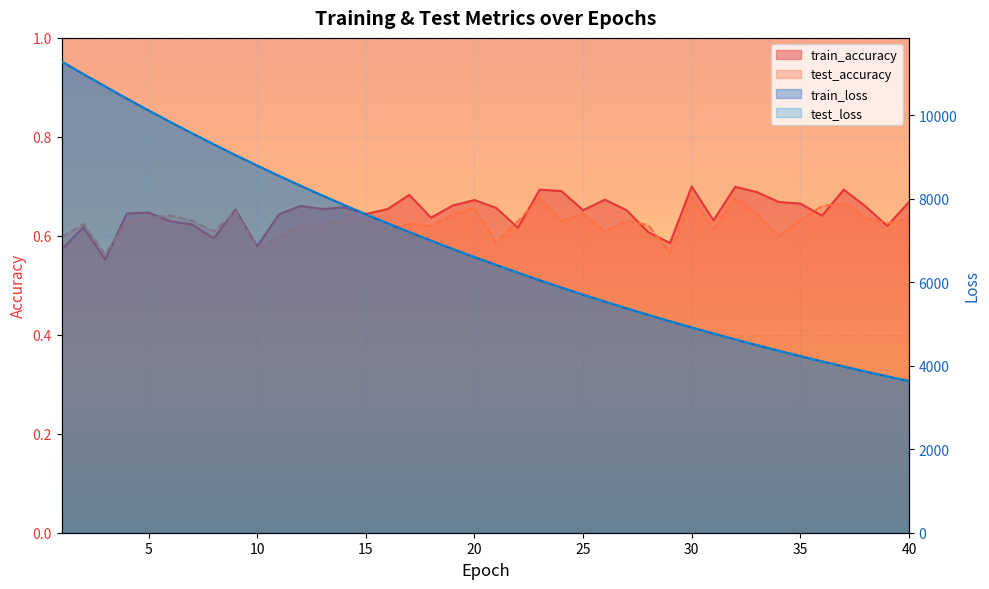

Which category has the lowest value in the train_accuracy series?

3